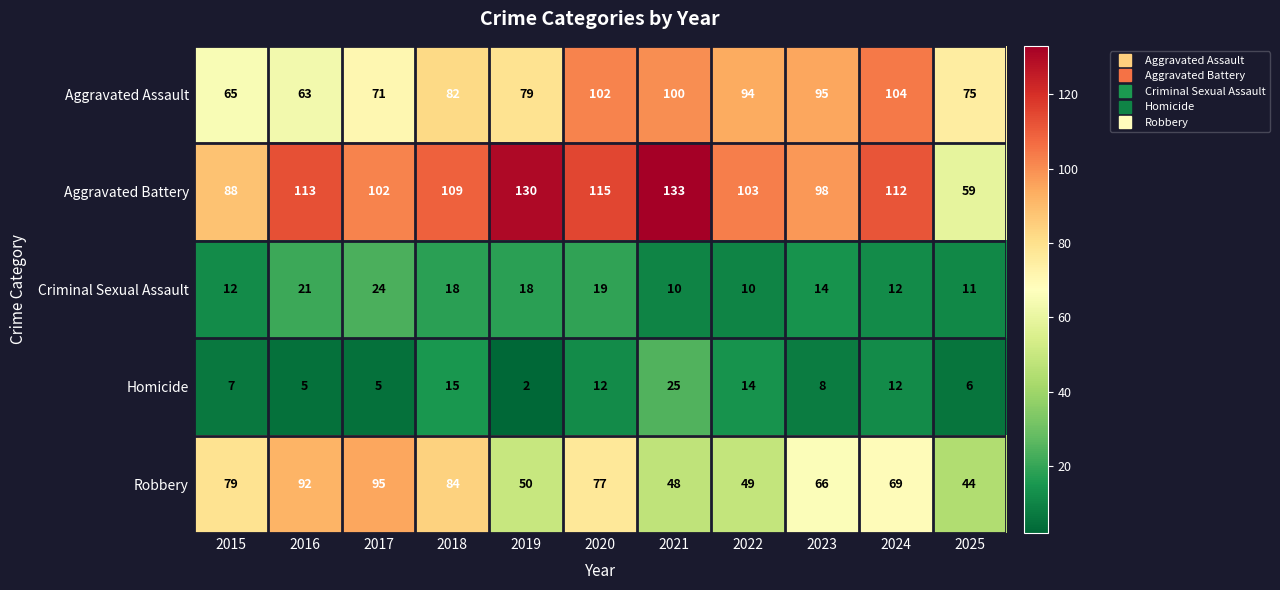

What is the difference between the Criminal Sexual Assault values at 2015 and 2019?

6